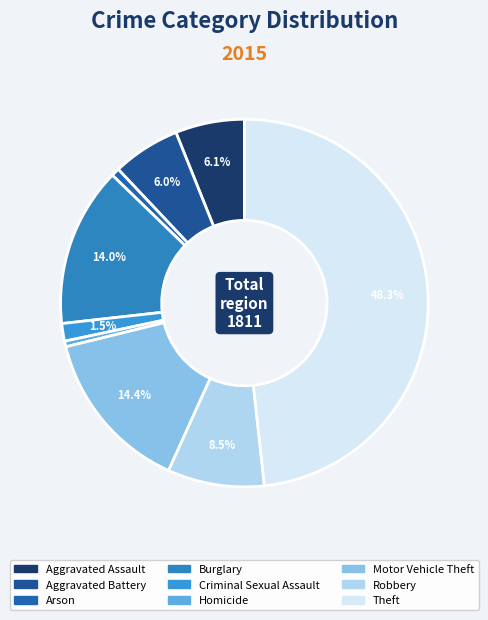

What is the change in value from Aggravated Battery to Theft?

+766